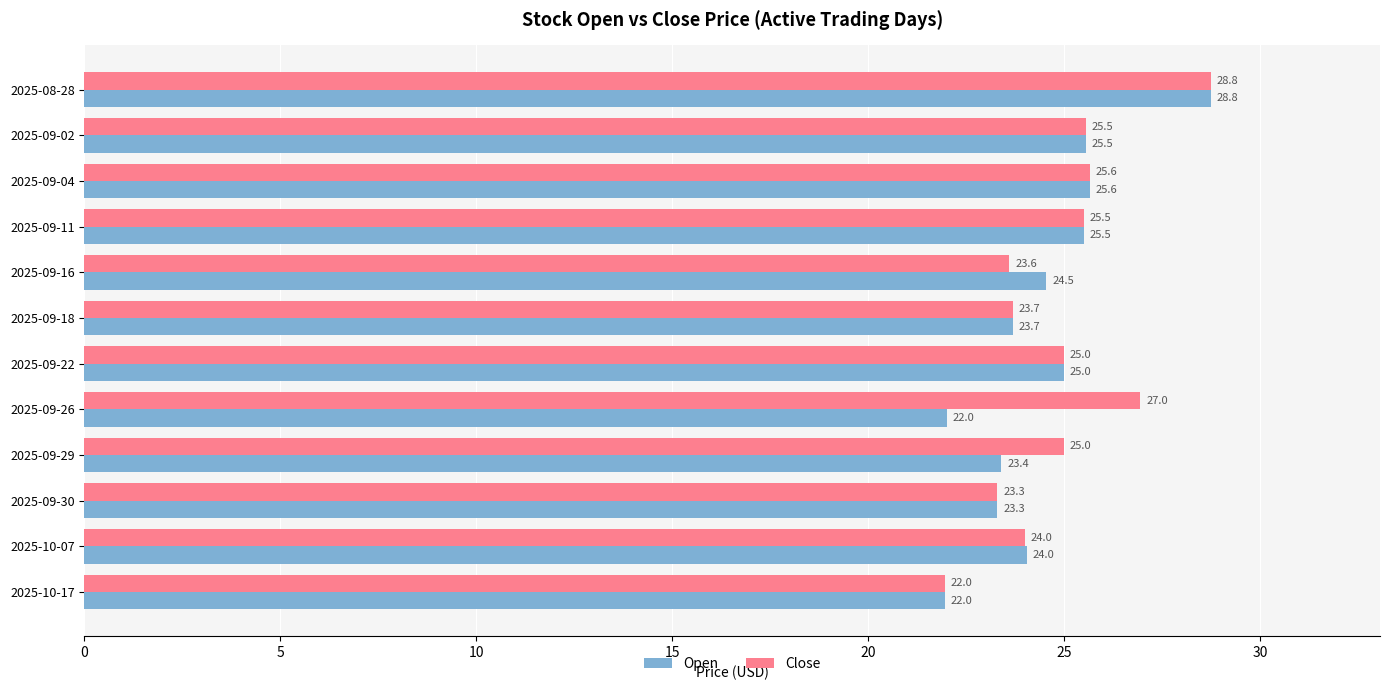

The value of Open at 2025-08-28 is 38.0. True or false?

False